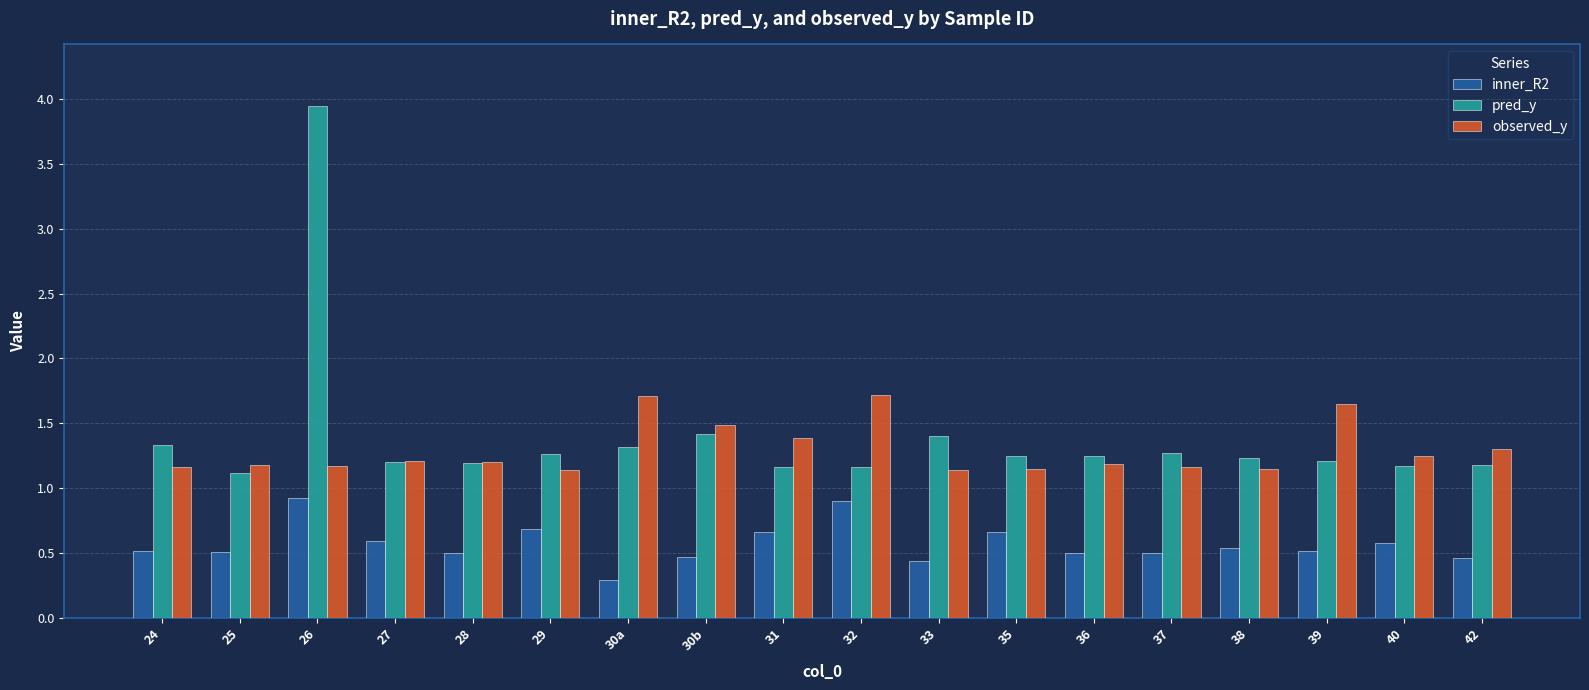

Is the value of observed_y at 36 greater than the value of inner_R2 at 36?

Yes